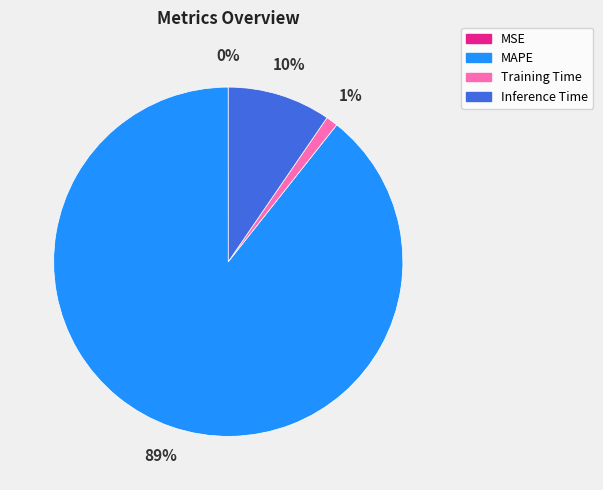

What is the majority slice?

MAPE